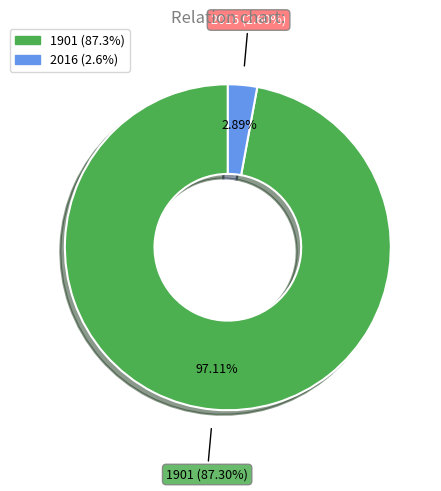

How many slices are in this pie chart?

2